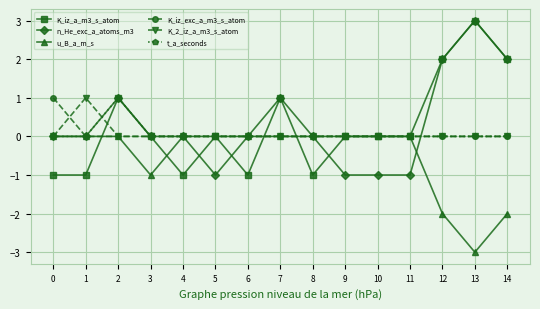

What is the spread (max minus min) of values at 14?

4